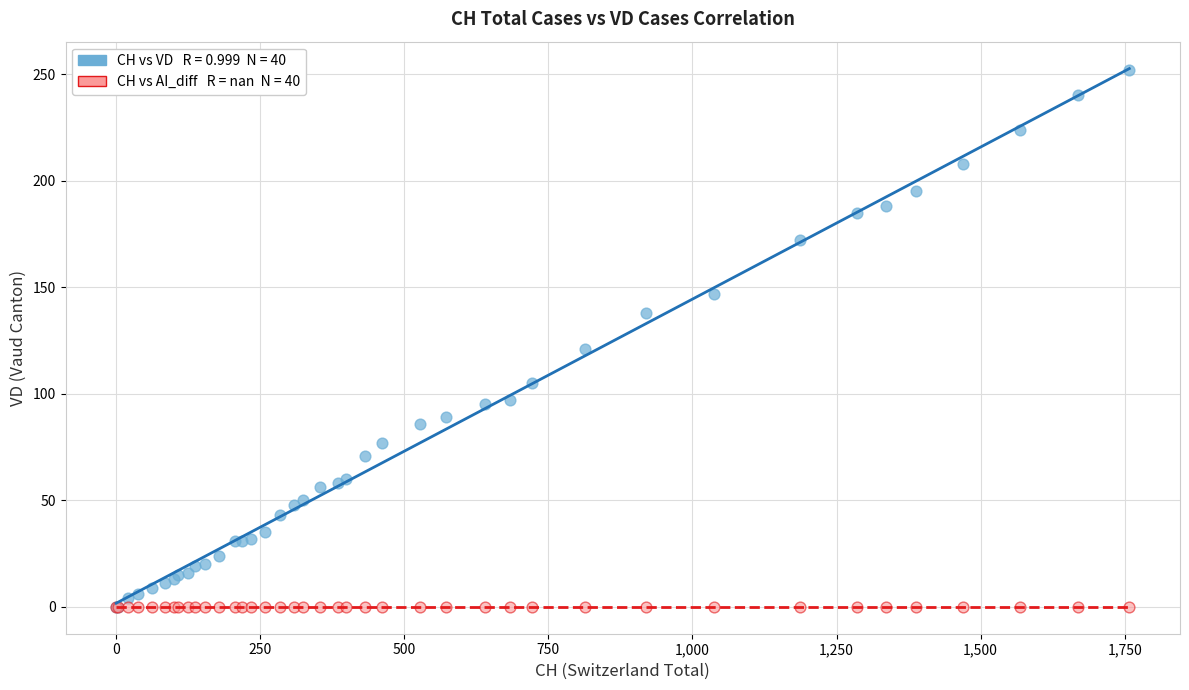

Across all series, what Y value is closest to 126?

121